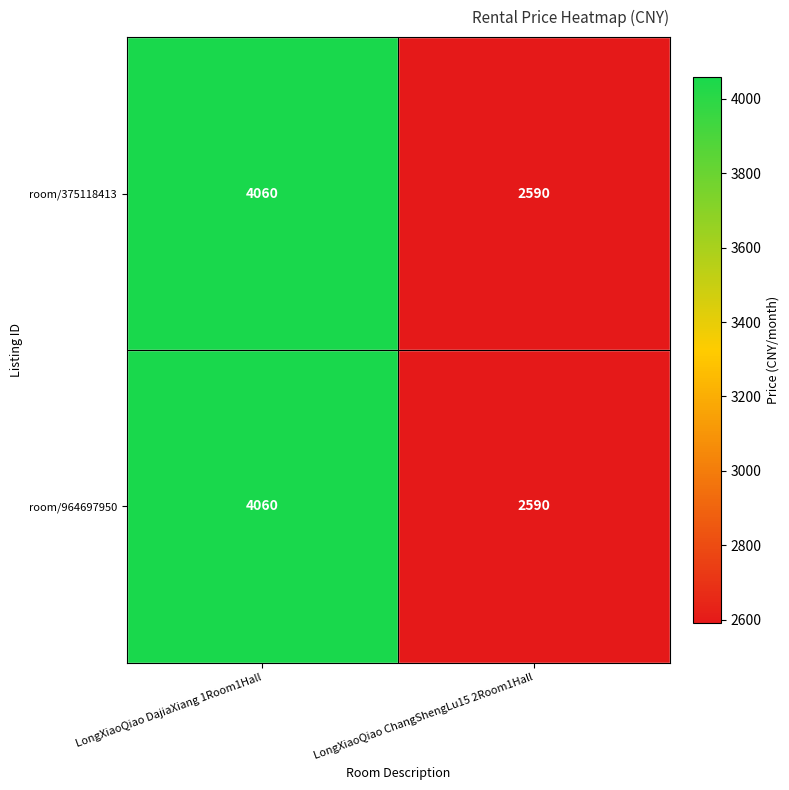

True or false: room/375118413 has a value of 4060 at LongXiaoQiao DajiaXiang 1Room1Hall.

True